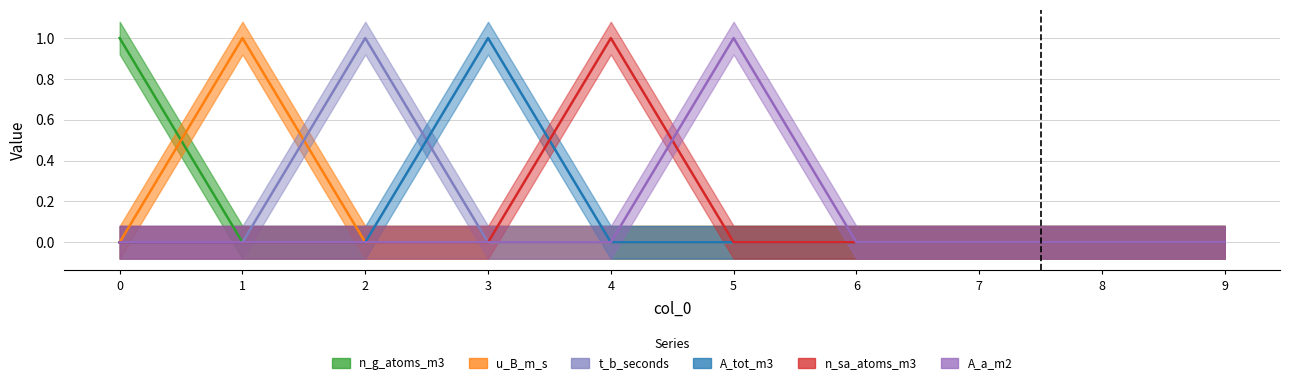

Rank the series at 8 from highest to lowest value.

n_g_atoms_m3, u_B_m_s, t_b_seconds, A_tot_m3, n_sa_atoms_m3, A_a_m2